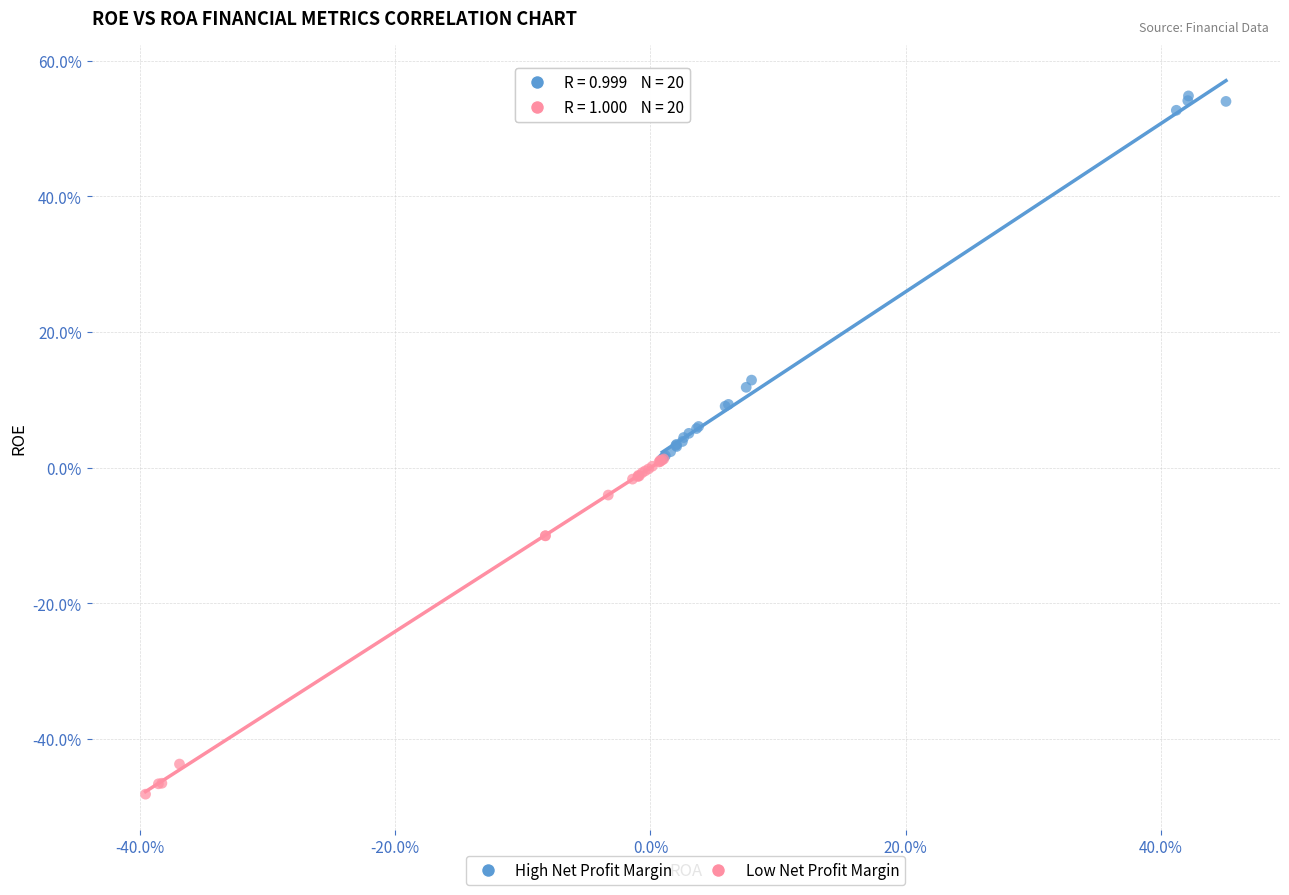

Which series reaches the maximum Y coordinate?

High Net Profit Margin